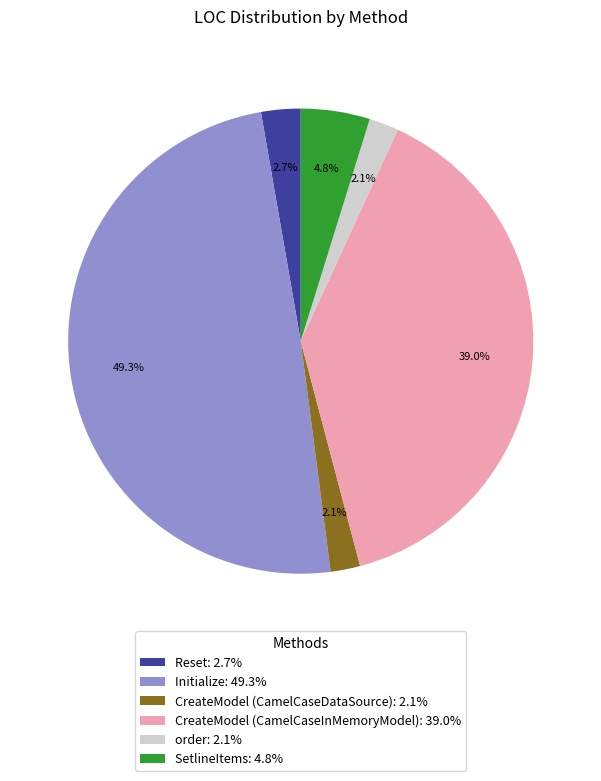

Is the sum of SetlineItems and order greater than half?

No